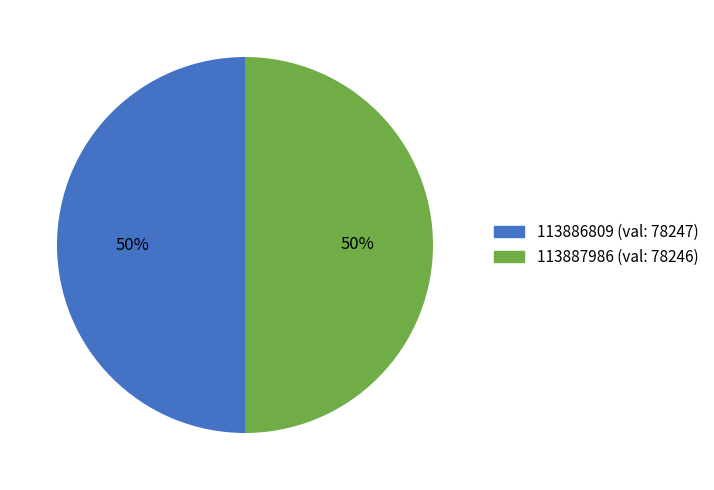

To the nearest percent, what is the combined percentage of 113886809 and 113887986?

100%